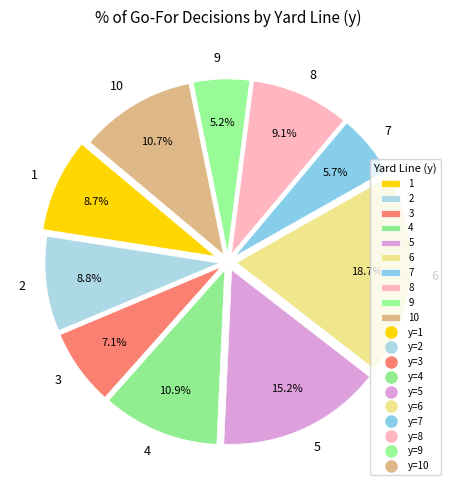

Which category has the biggest portion of the pie?

6